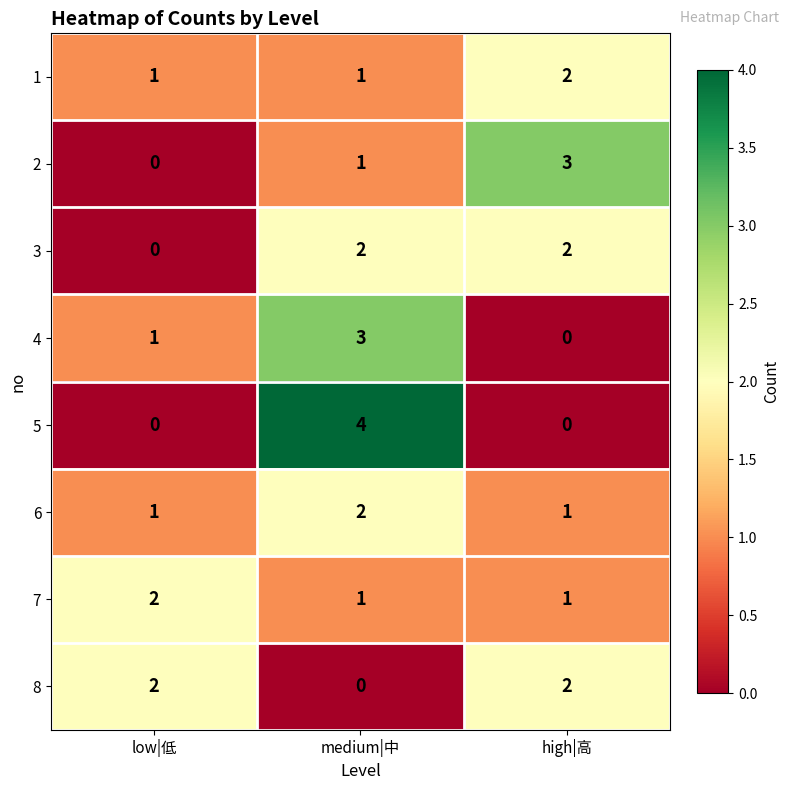

What is the total value across all series at high|高?

11